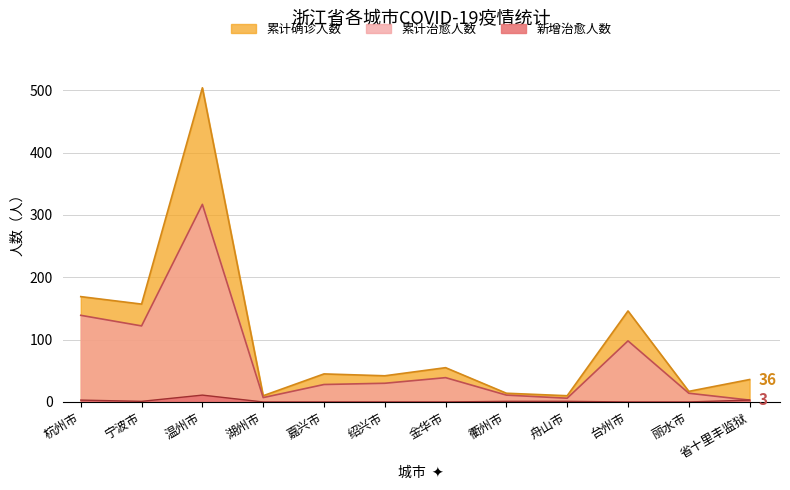

What is the total value across all series at 省十里丰监狱?

42